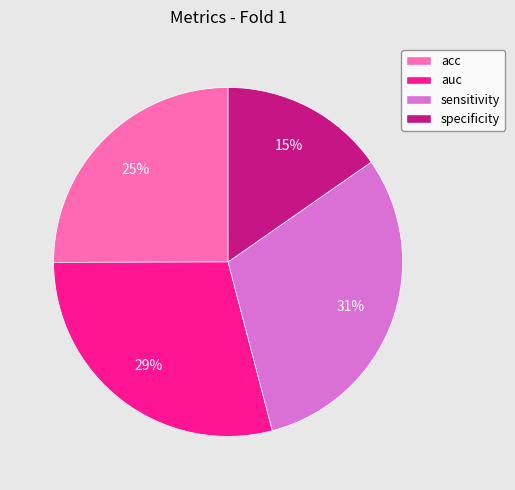

Is it true that auc is 17% of the pie?

False